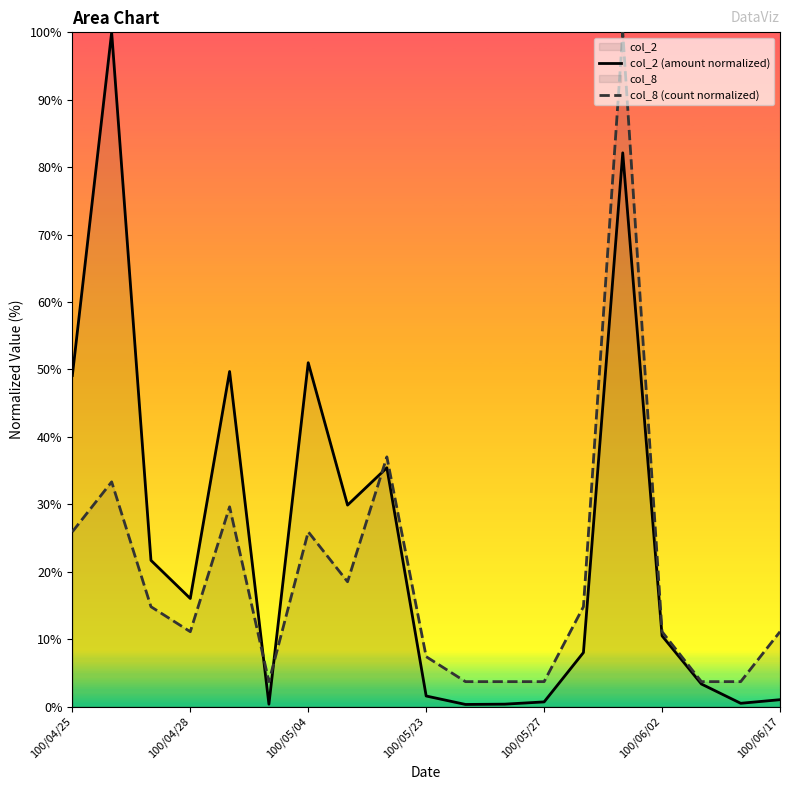

True or false: col_8 (count normalized) and col_2 (amount normalized) cross at least once.

True